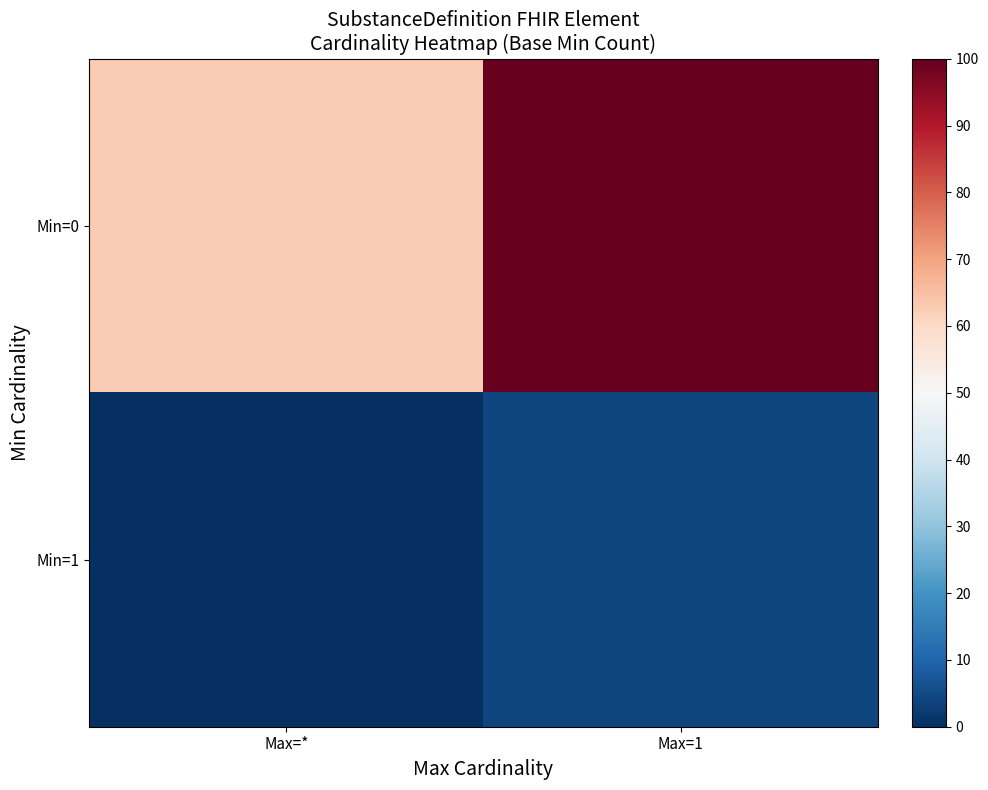

Between Max=* and Max=1, which series saw the biggest shift?

Min=0